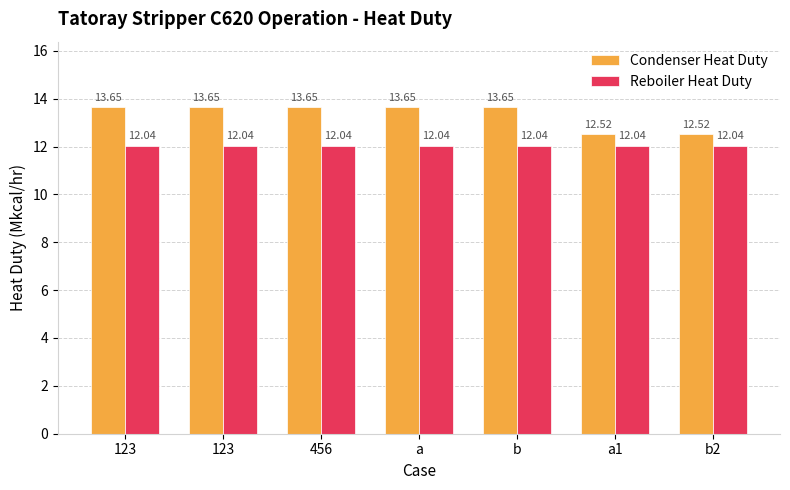

What is the label of the 2nd bar from the left?

123